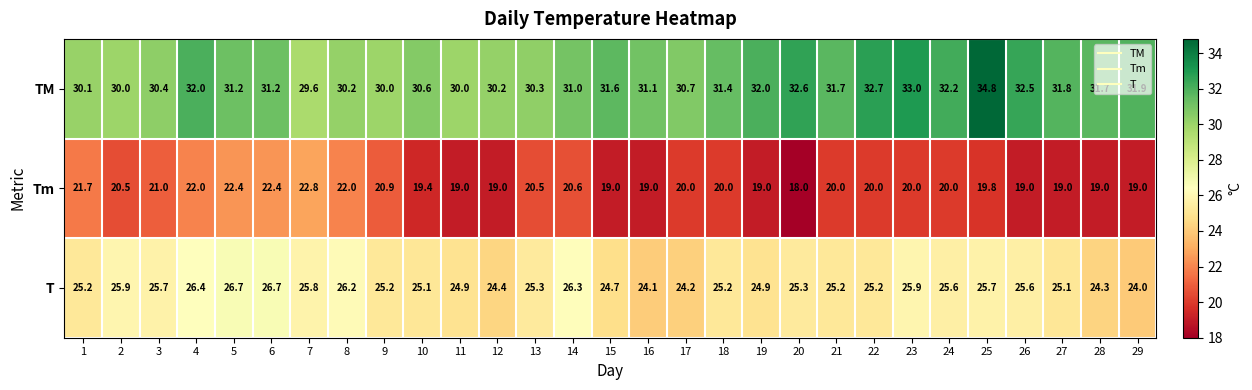

At which label does TM first exceed 31?

4